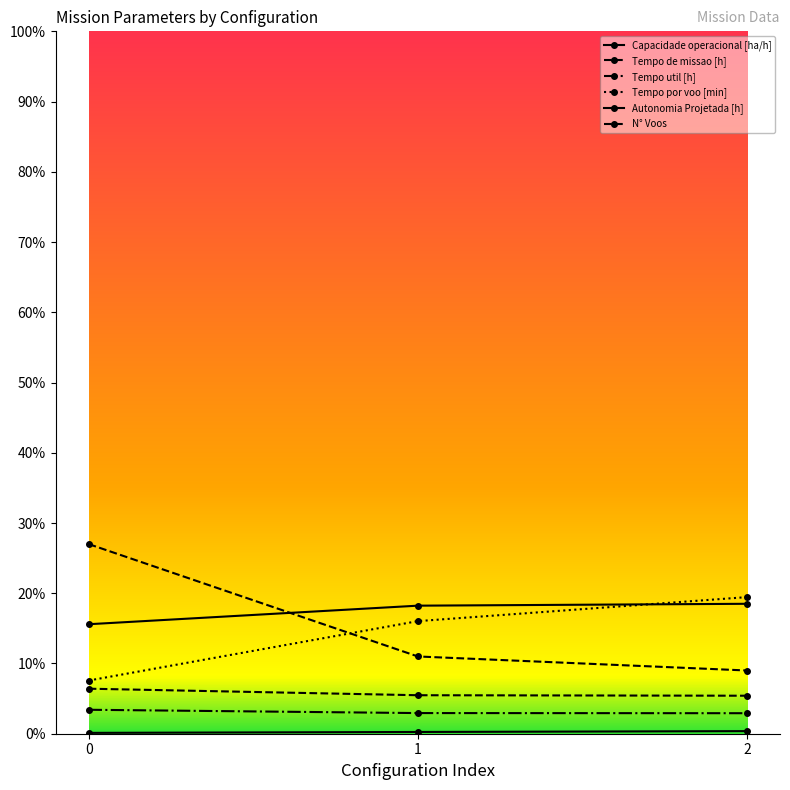

What is the value of the Tempo por voo [min] point at the 1st from the left?

7.6